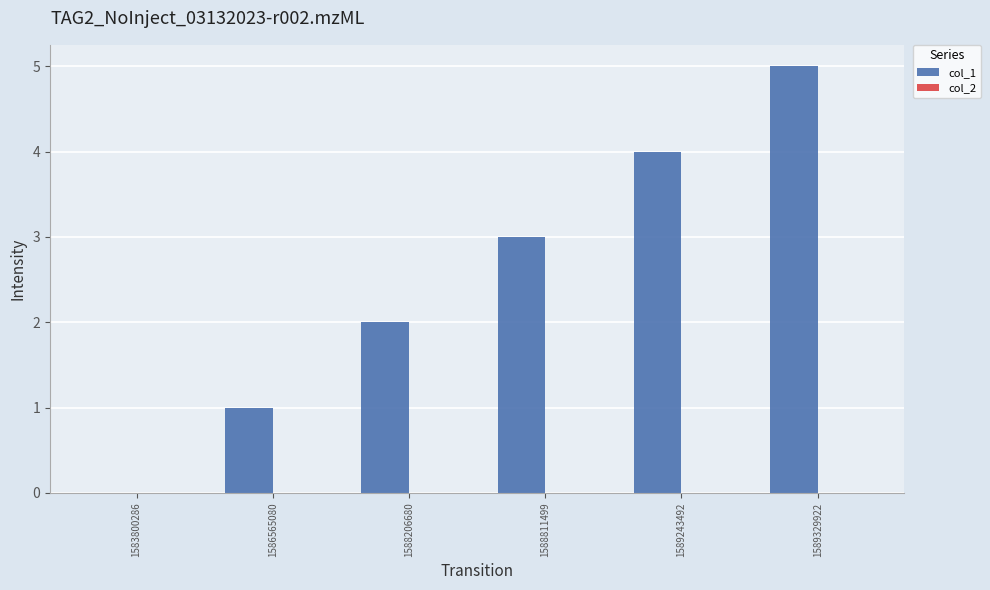

Between 1588811499 and 1588206680, which is larger?

1588811499